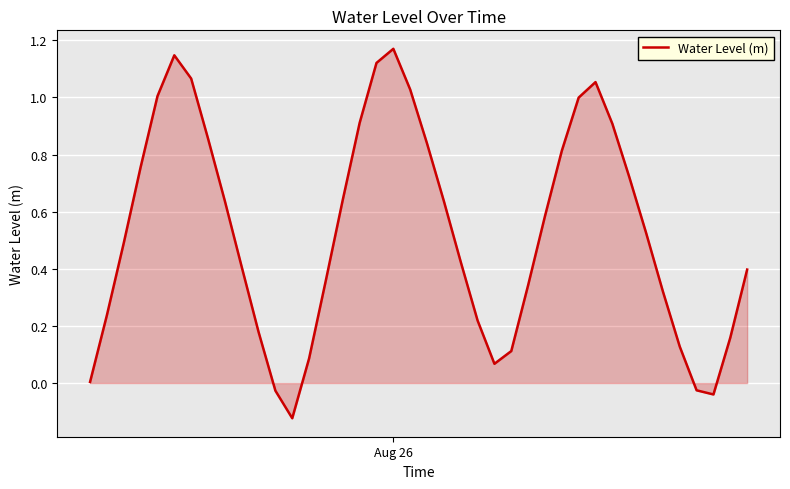

What is the difference between the maximum and minimum values?

1.3